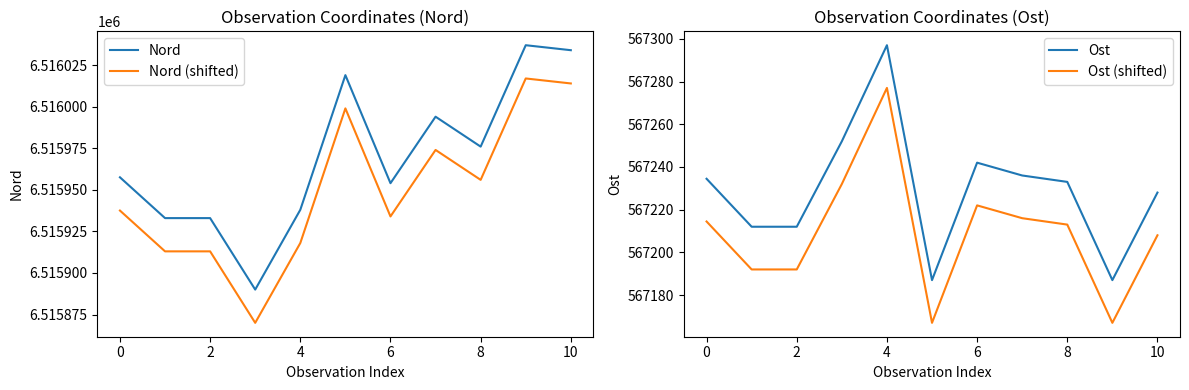

The value of Nord (shifted) at 10 is 2216155.5. True or false?

False